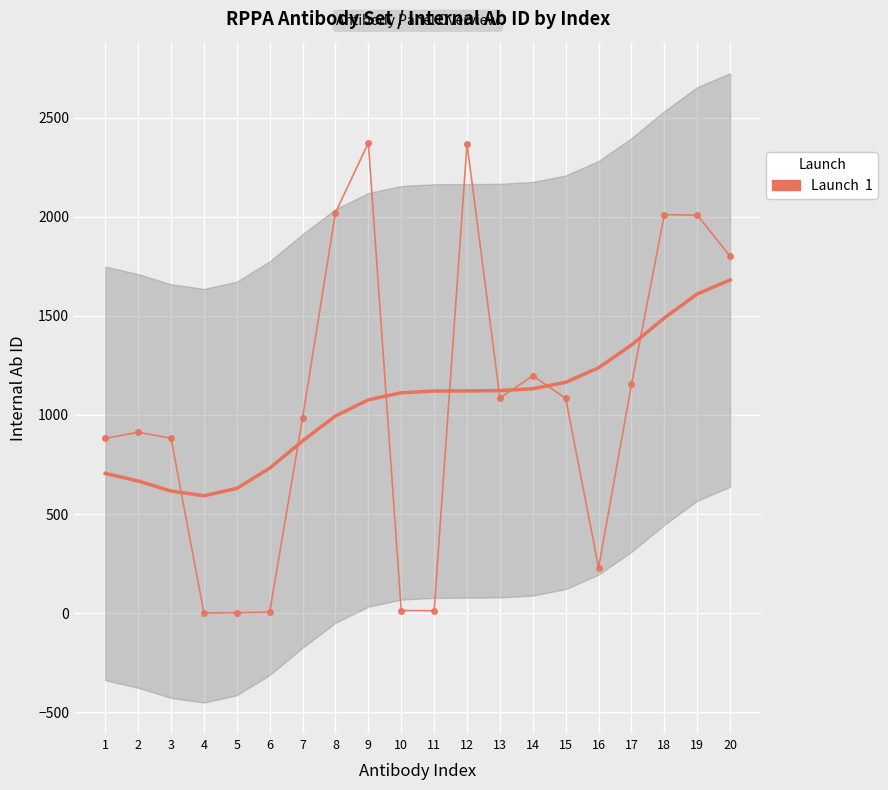

What is the value of the 16th point from the left?

230